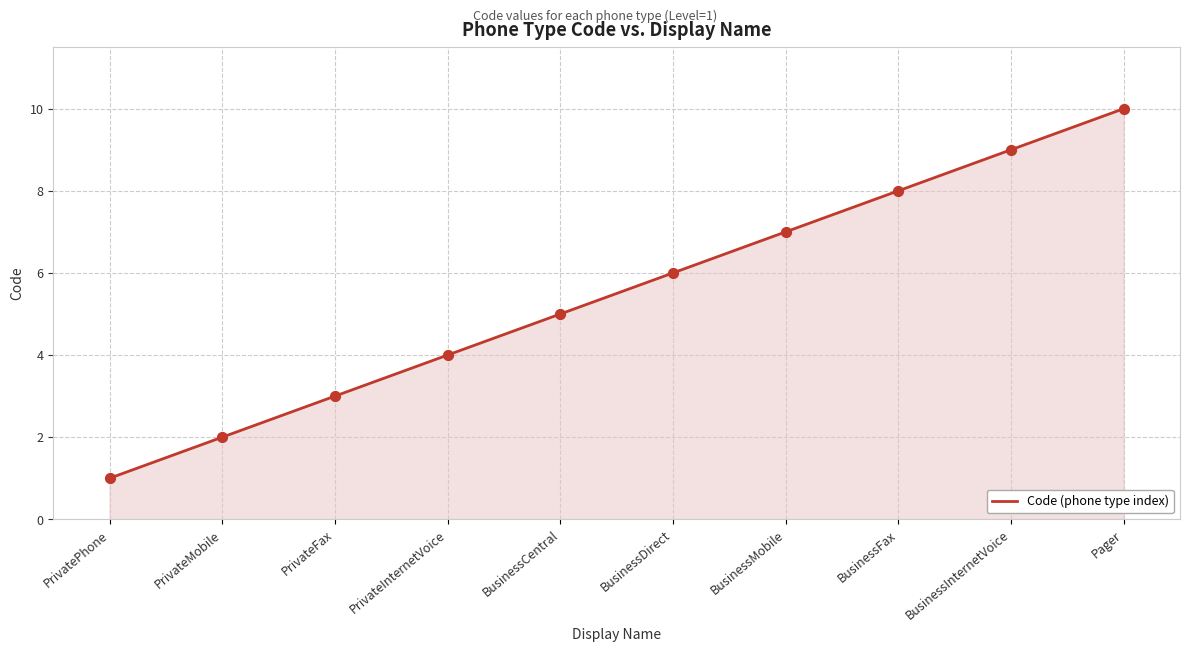

Which has a higher value, PrivatePhone or PrivateMobile?

PrivateMobile